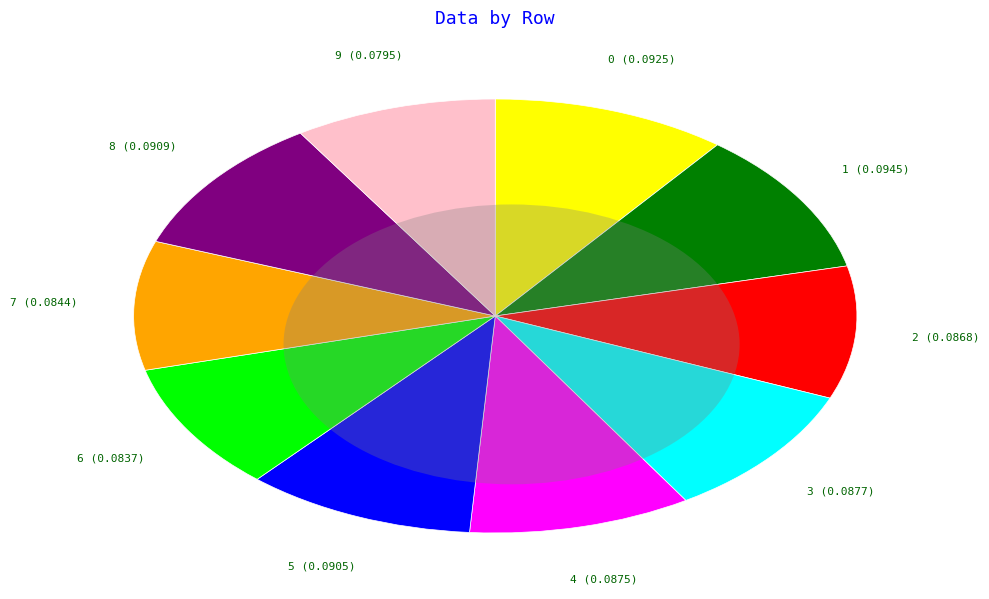

Does 8 account for over 50% of the chart?

No